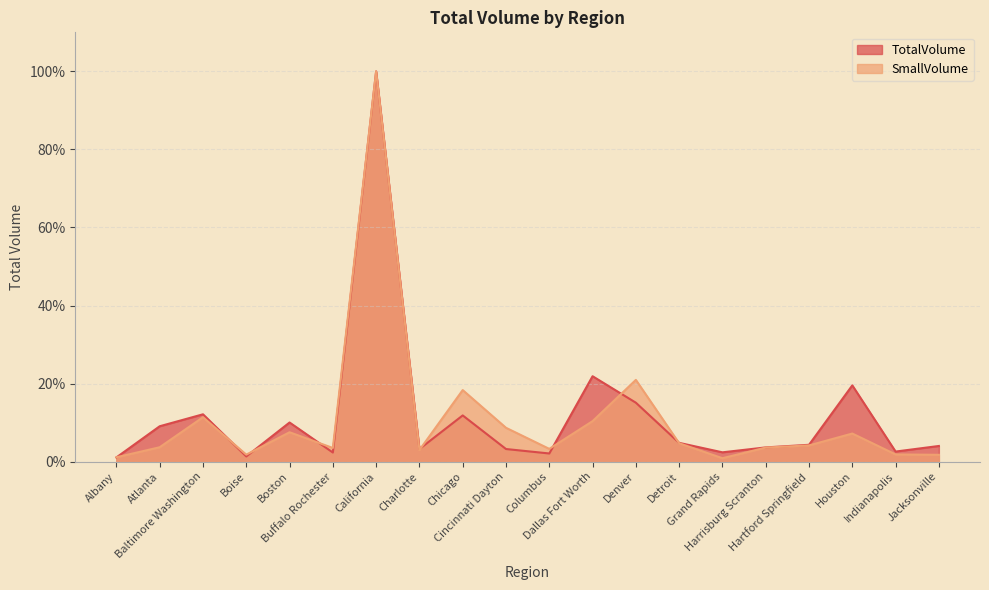

Does the chart display data point markers on the line(s)?

No